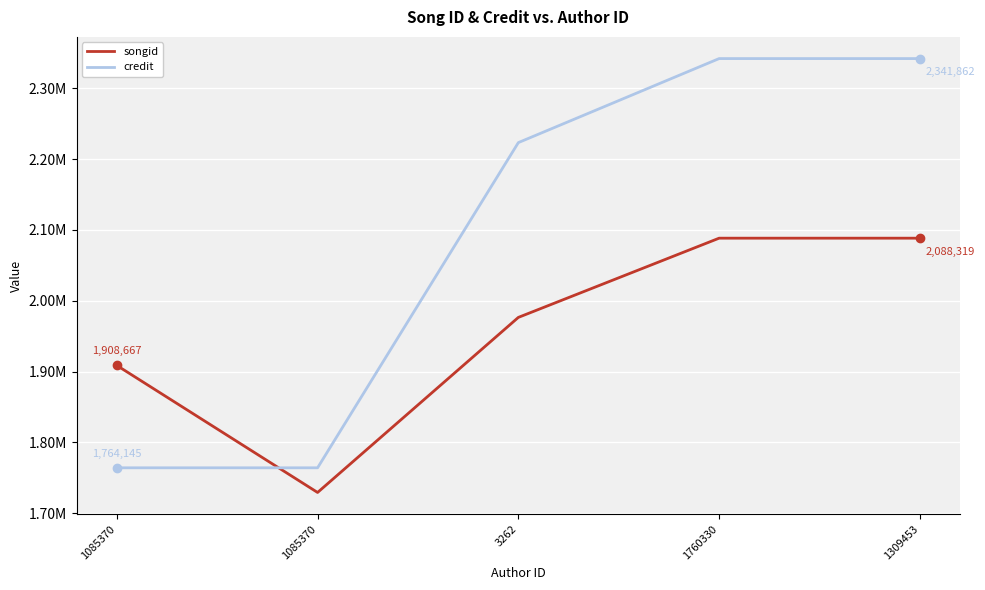

After their last crossing, which series has the higher values: songid or credit?

credit